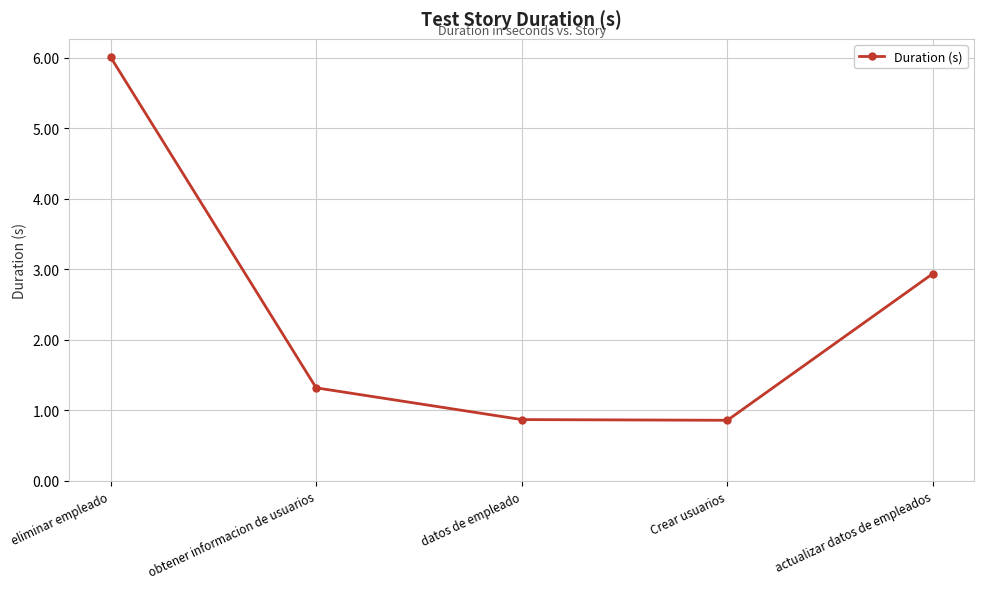

The value at datos de empleado is 0.9. True or false?

True